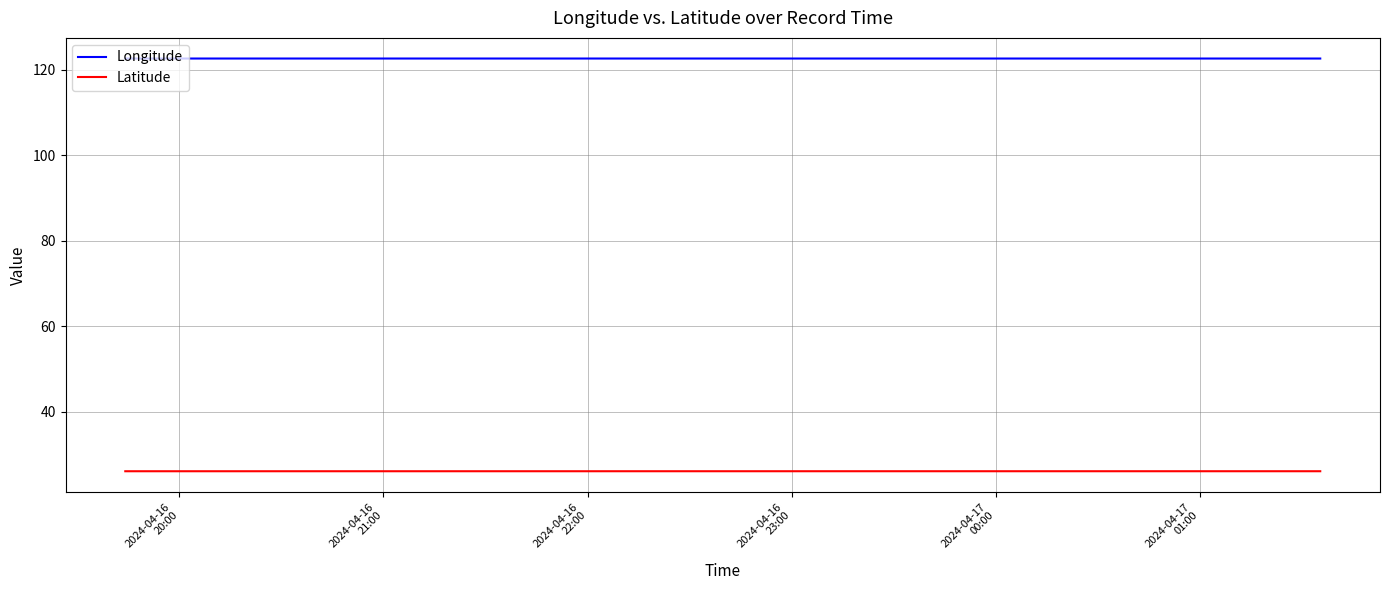

Is this an area chart (filled region under the line)?

No